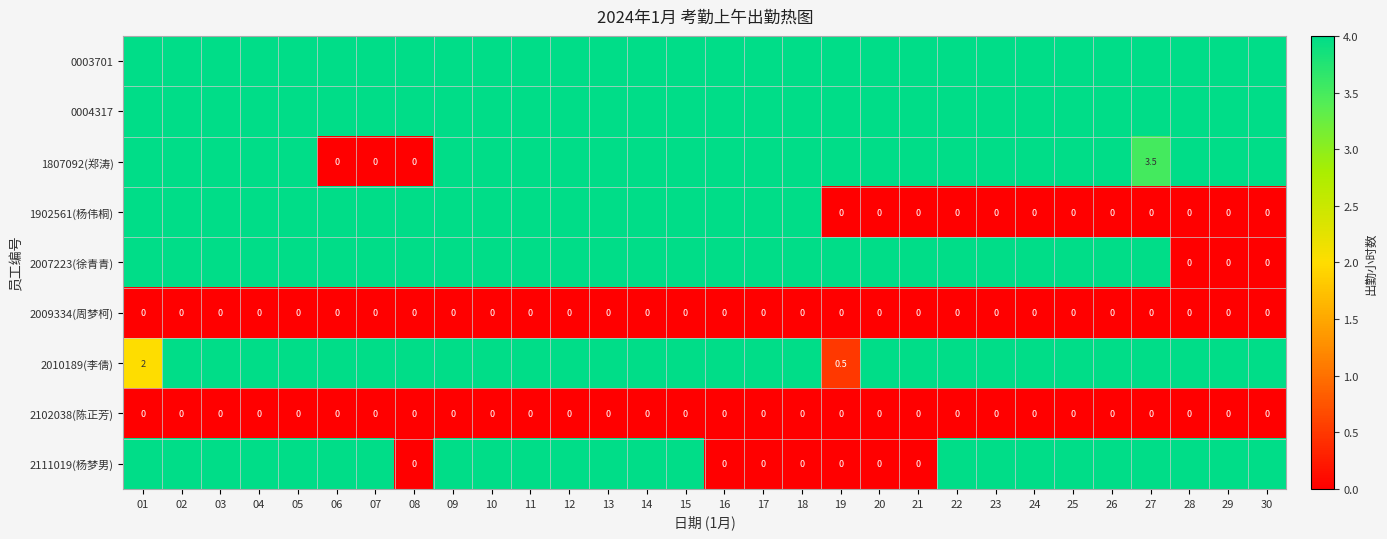

True or false: 2102038(陈正芳) has a value of 0.0 at 27.

True